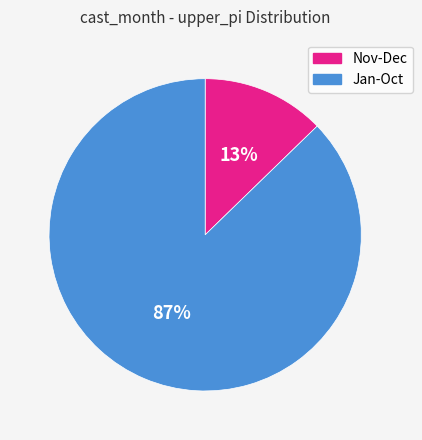

Count the number of slices in the pie.

2